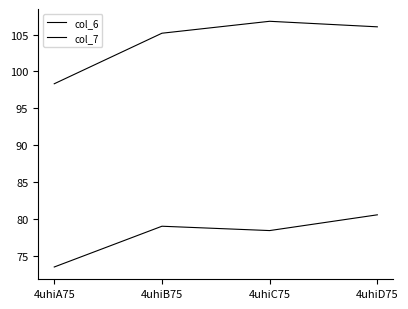

What is the value of the col_6 point at the 1st from the left?

98.3